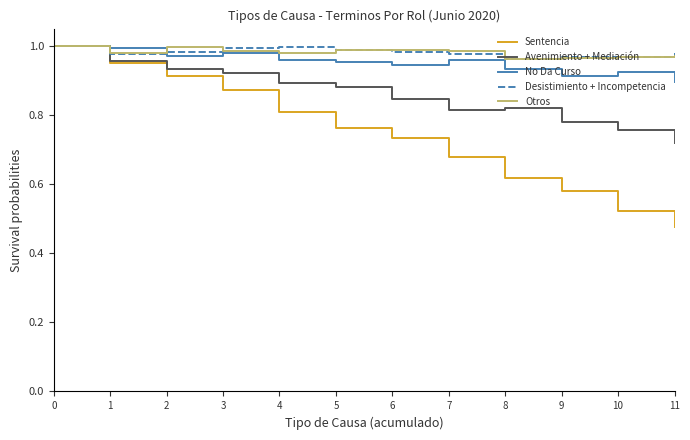

Which series has the widest spread of values?

Sentencia